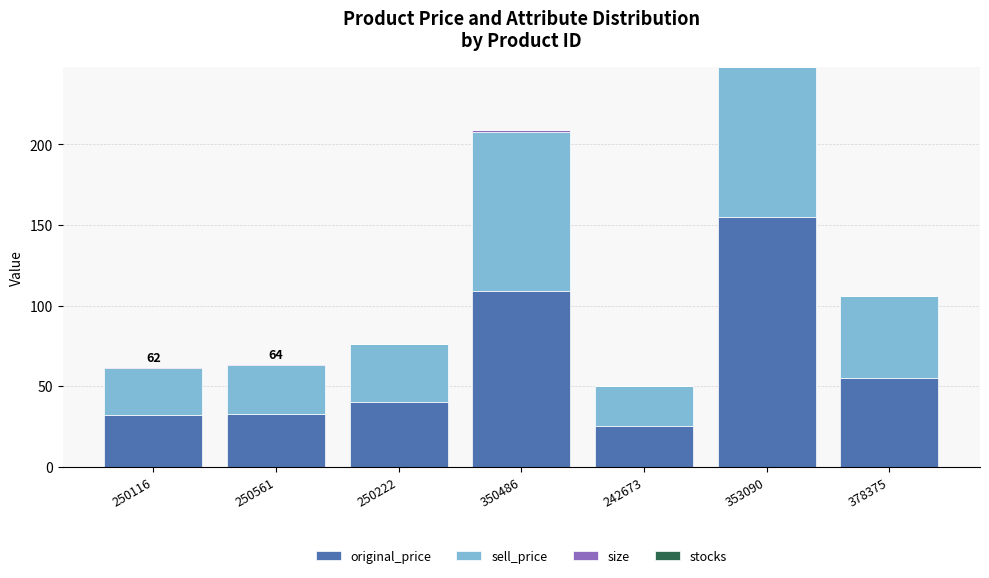

What is the highest value of the original_price series?

155